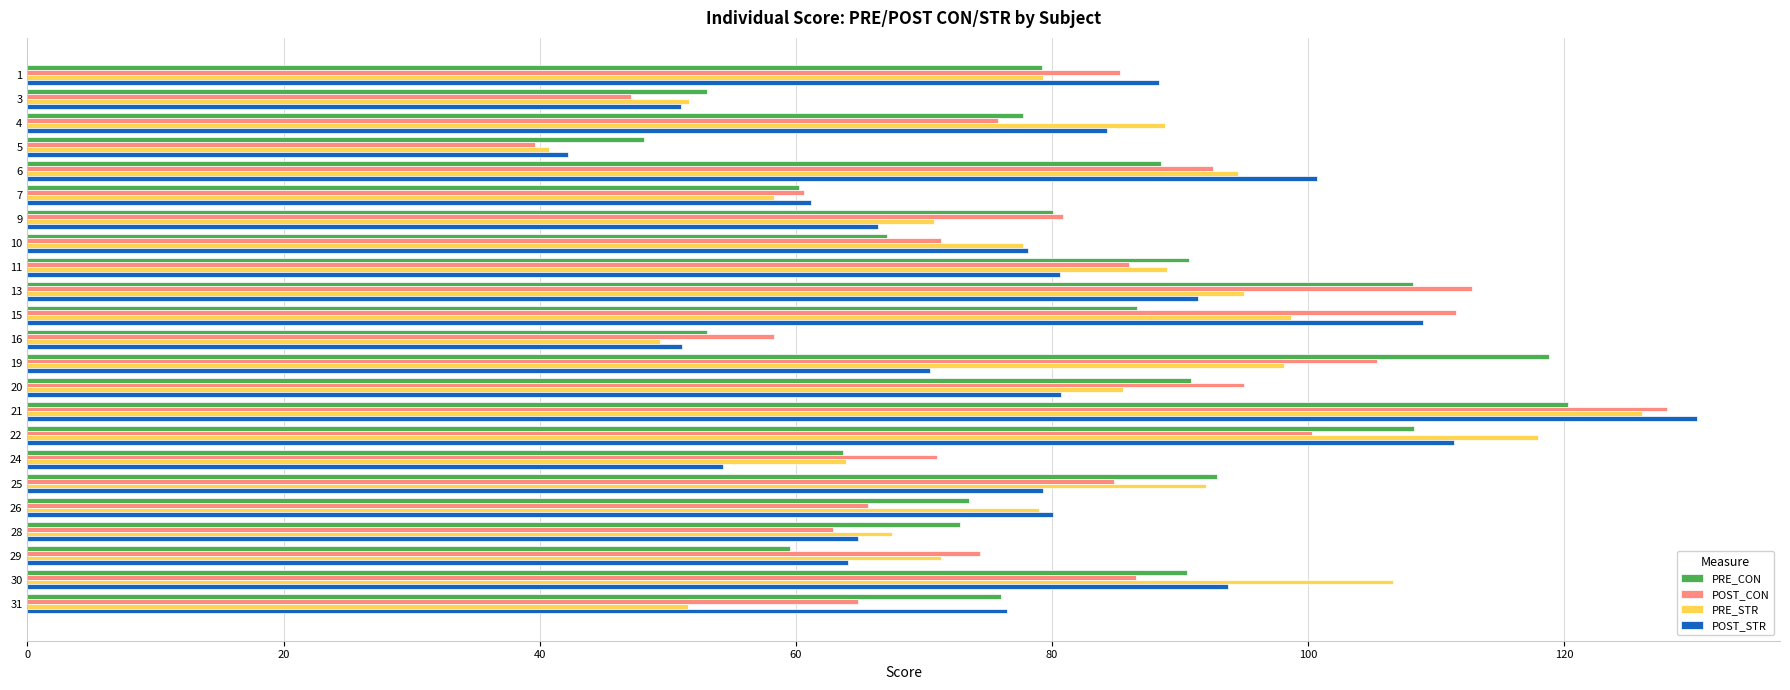

The POST_STR series shows 39.5 at 29. True or false?

False